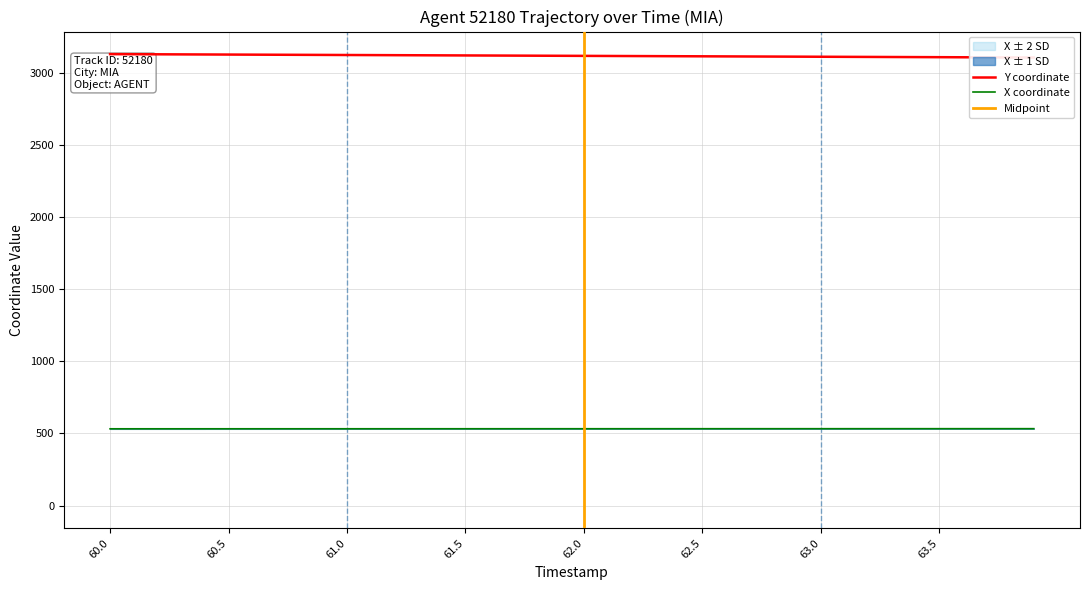

How many lines are shown in the chart?

2